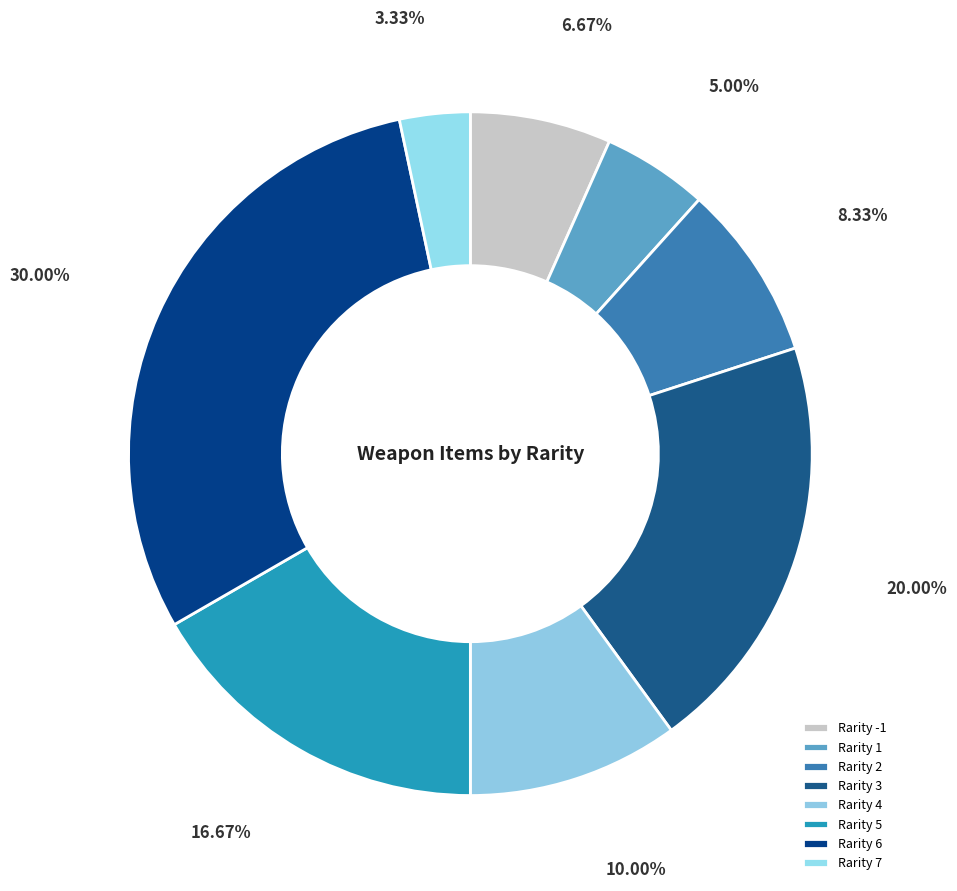

To the nearest percent, what percentage of the pie is Rarity 2?

8%